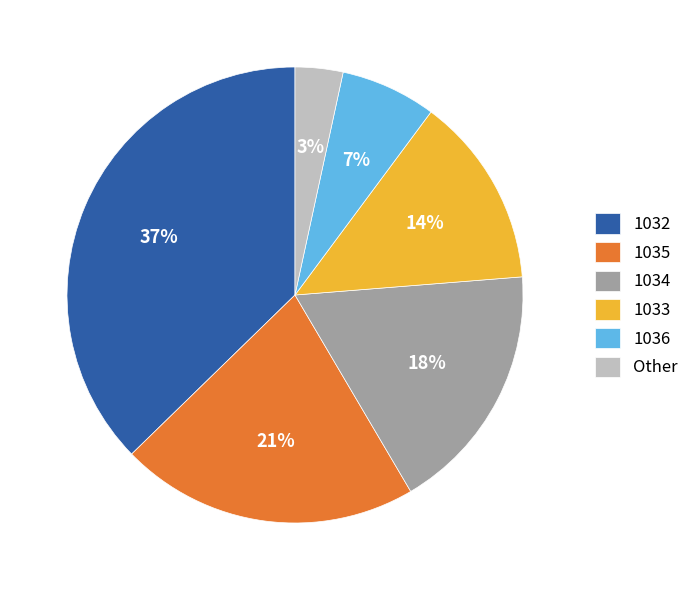

What is the largest slice in the pie chart?

1032